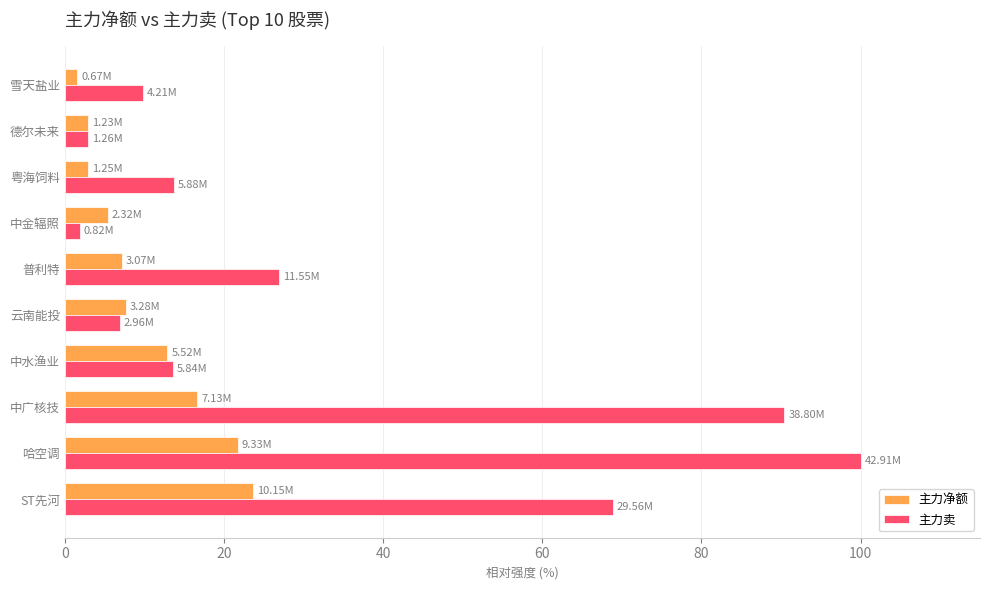

Rank the series by their average value, from lowest to highest.

主力净额, 主力卖